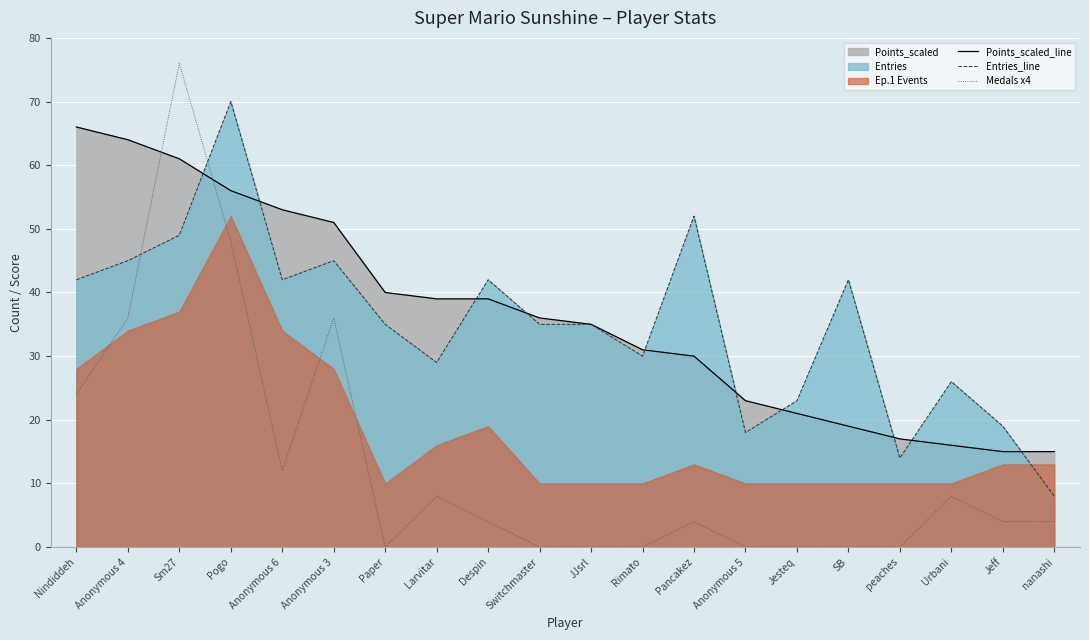

The Medals x4 series shows 51 at Anonymous 5. True or false?

False